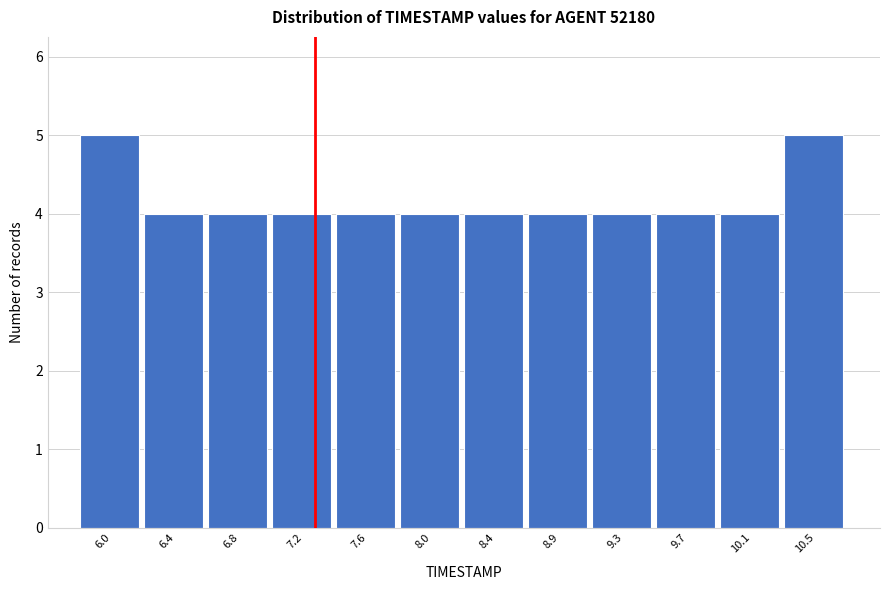

Reading left to right, transcribe all the data shown in this chart.

6.0=5	6.4=4	6.8=4	7.2=4	7.6=4	8.0=4	8.4=4	8.9=4	9.3=4	9.7=4	10.1=4	10.5=5